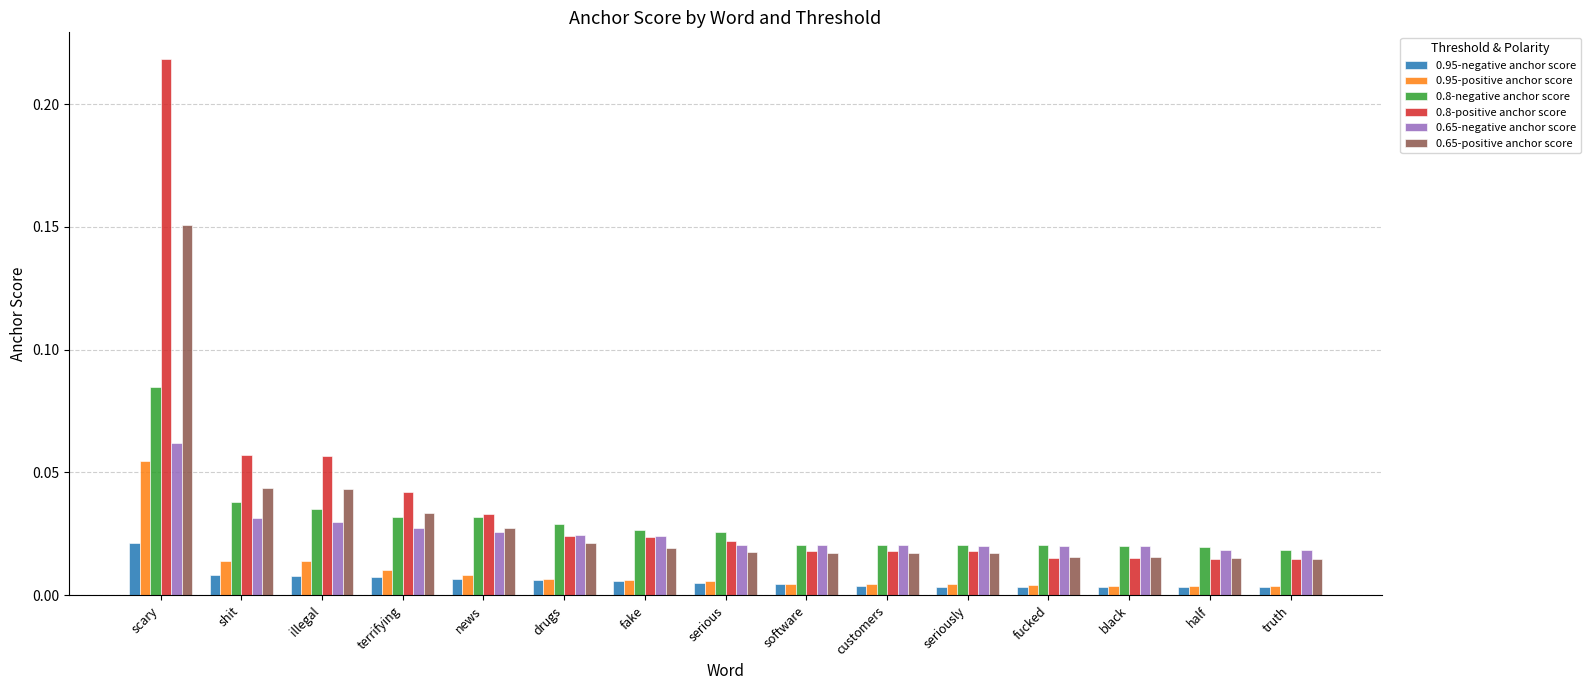

Which series has the widest spread of values?

0.8-positive anchor score